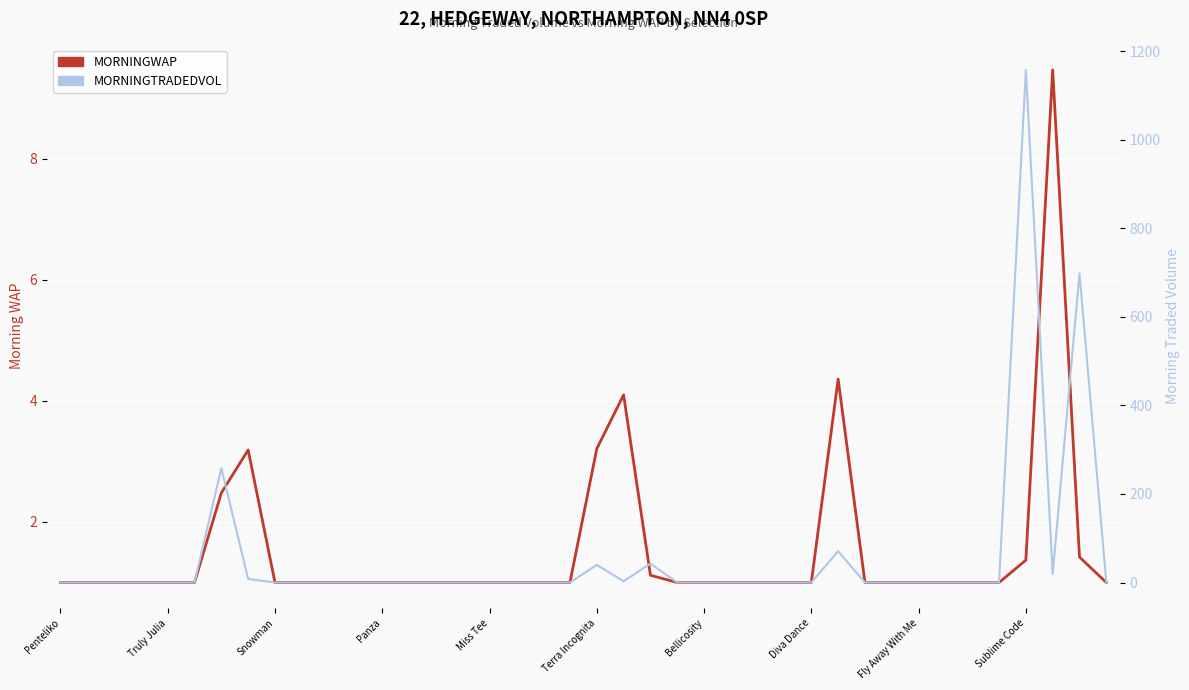

Reading left to right, transcribe all the data shown in this chart.

MORNINGWAP: 1.0	1.0	1.0	1.0	1.0	1.0	2.5	3.2	1.0	1.0	1.0	1.0	1.0	1.0	1.0	1.0	1.0	1.0	1.0	1.0	3.2	4.1	1.1	1.0	1.0	1.0	1.0	1.0	1.0	4.4	1.0	1.0	1.0	1.0	1.0	1.0	1.4	9.5	1.4	1.0
MORNINGTRADEDVOL: 0.0	0.0	0.0	0.0	0.0	0.0	257.9	7.9	0.0	0.0	0.0	0.0	0.0	0.0	0.0	0.0	0.0	0.0	0.0	0.0	39.8	2.8	42.6	0.0	0.0	0.0	0.0	0.0	0.0	70.6	0.0	0.0	0.0	0.0	0.0	0.0	1157.3	19.0	698.0	0.0